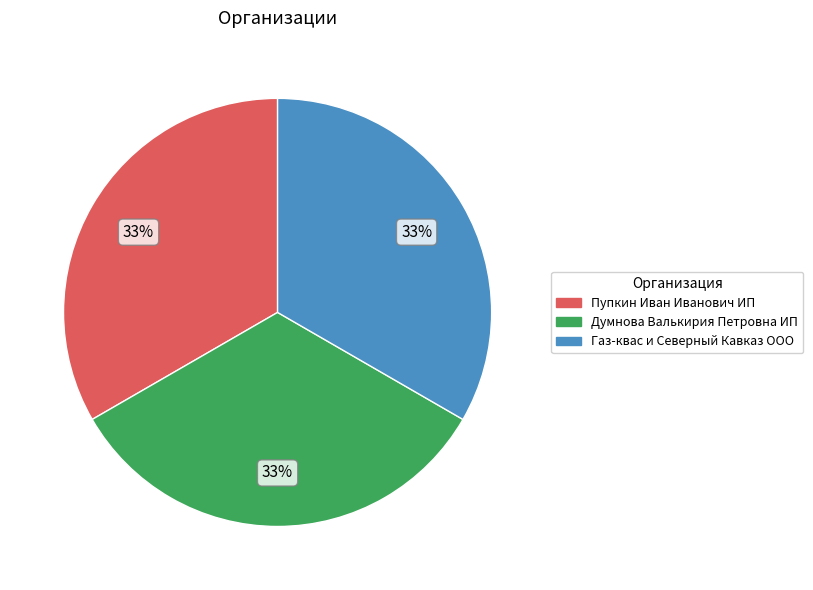

To the nearest percent, what percentage of the pie is Газ-квас и Северный Кавказ ООО?

33%